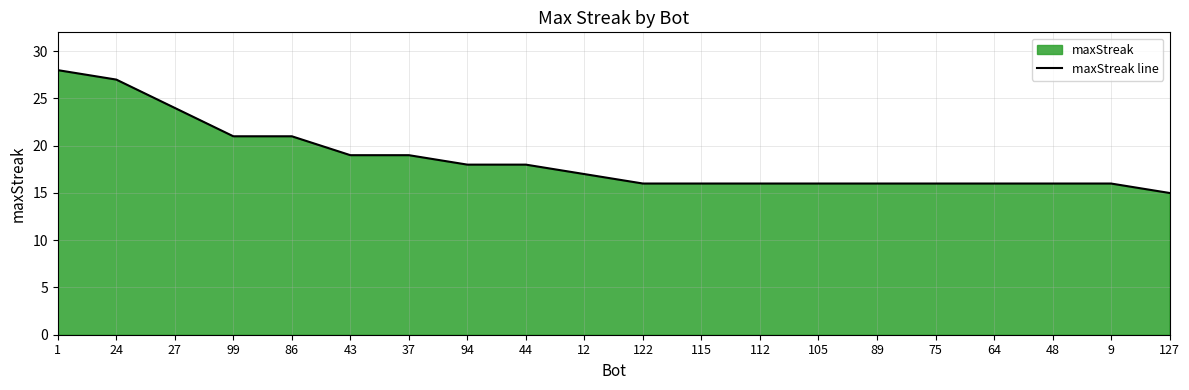

What is the smallest value displayed?

15